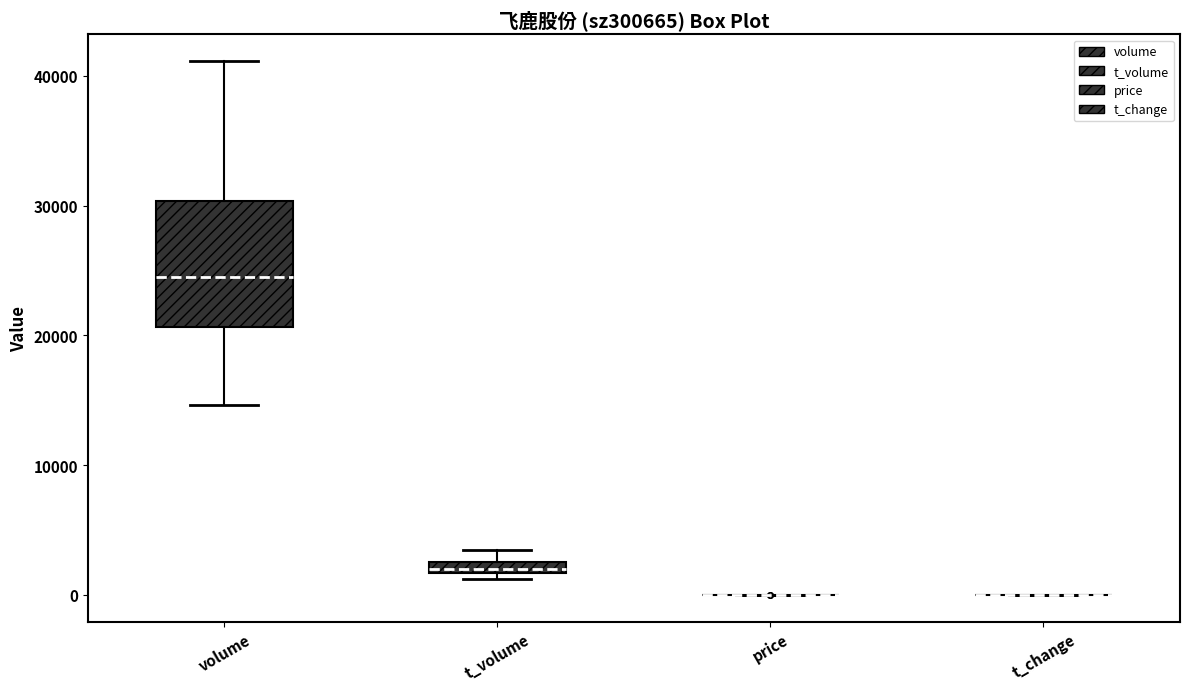

Comparing the boxes themselves (not the whiskers), which one is the tallest?

volume